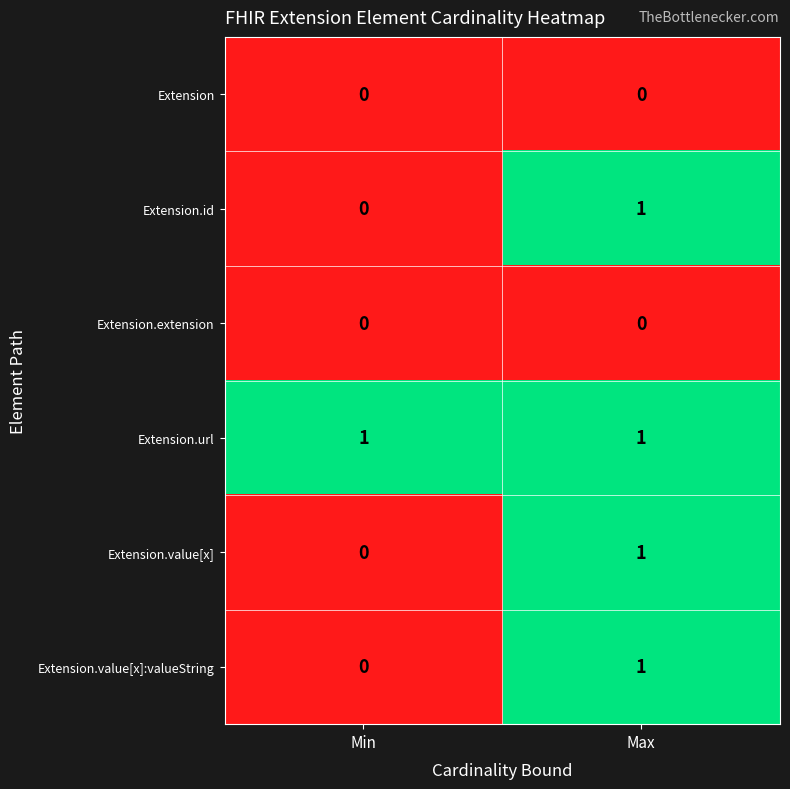

Where is Extension.value[x]:valueString nearest to the value 0?

Min